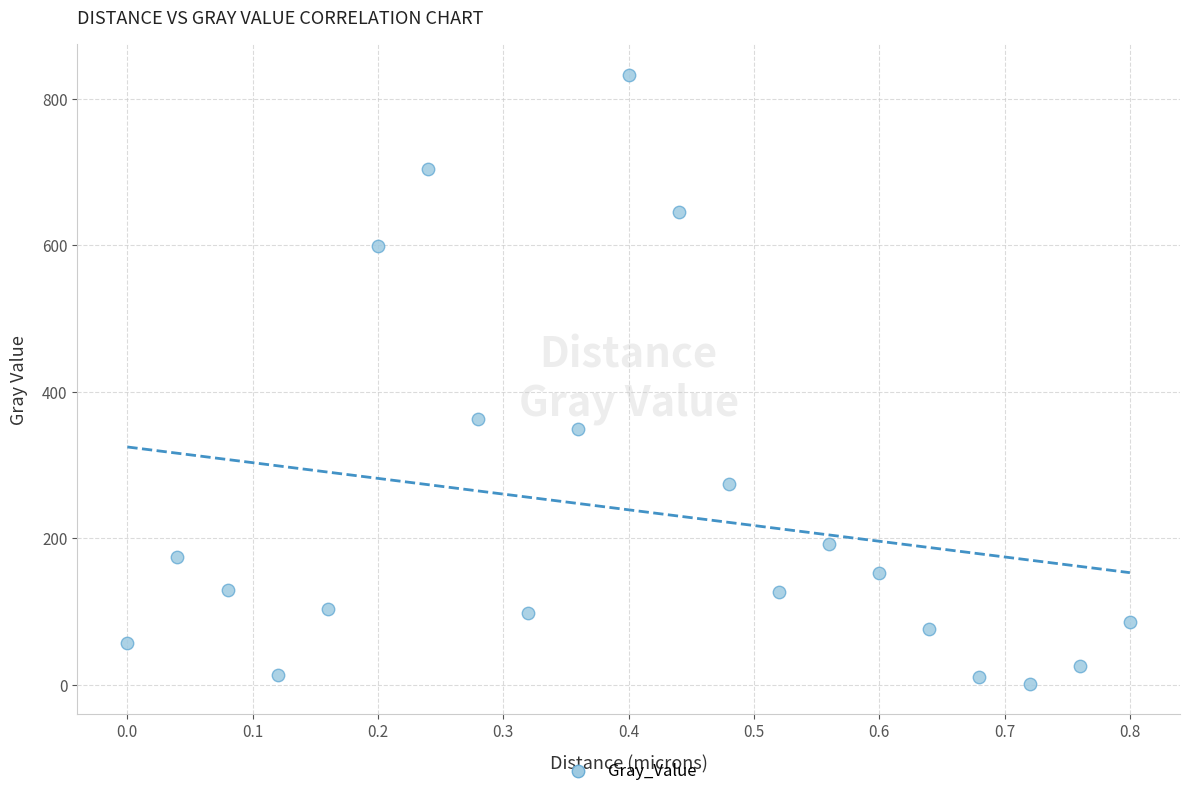

What is the range of Y values (max minus min)?

830.5